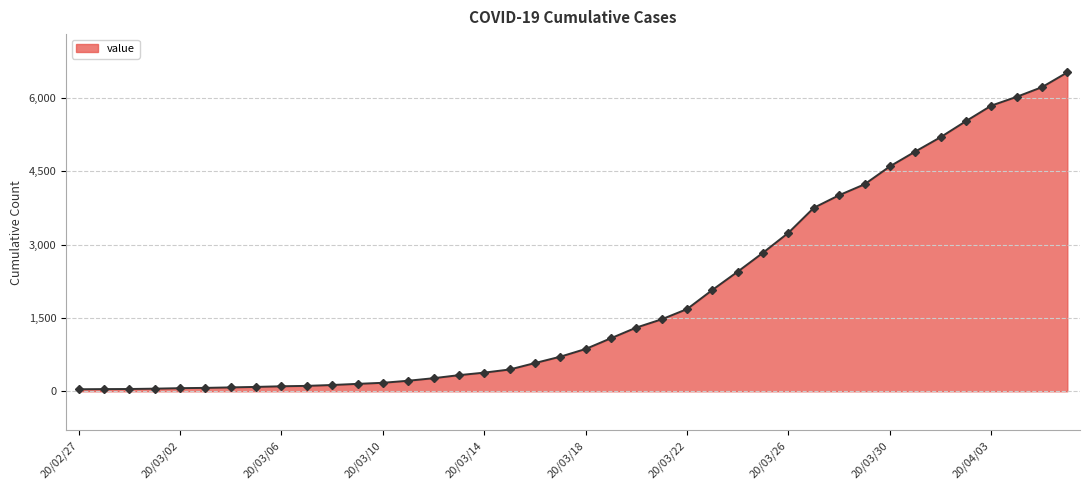

What is the difference between the maximum and minimum values?

6480